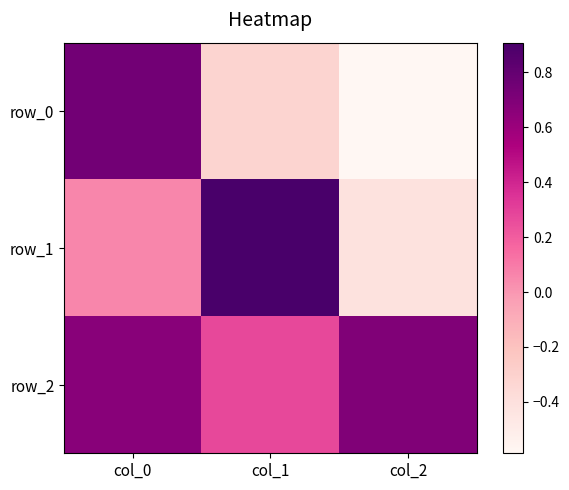

Rank the categories by row_1 value from lowest to highest.

col_2, col_0, col_1